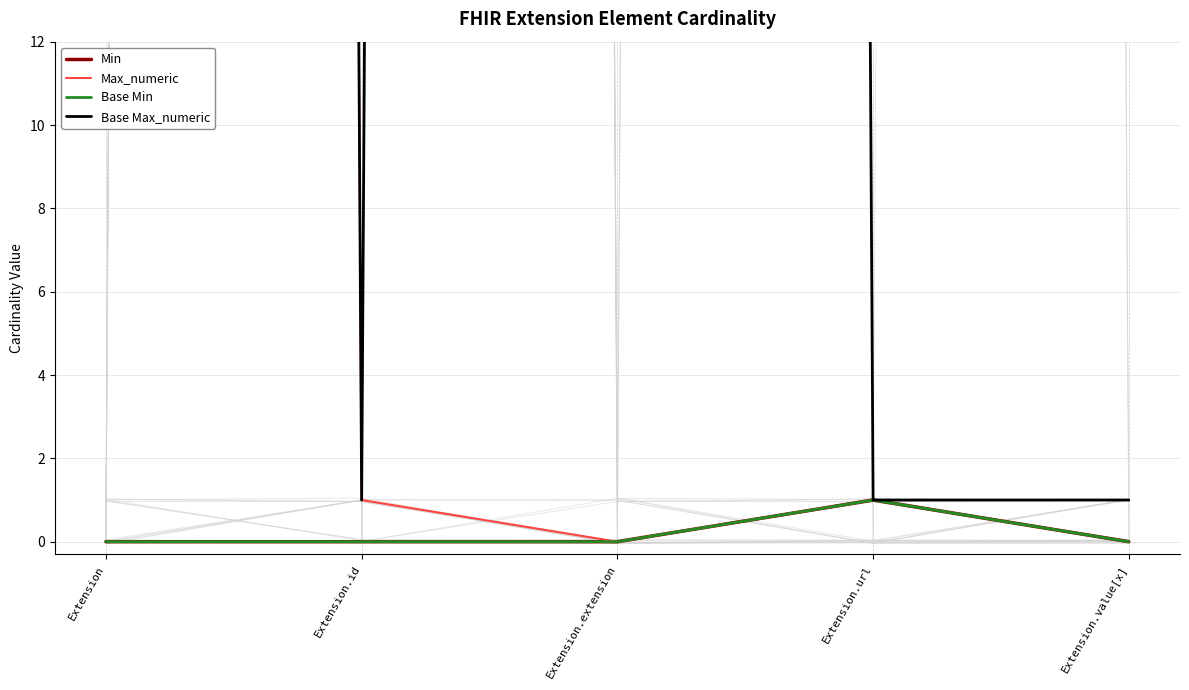

What is the total value across all series at Extension.url?

4